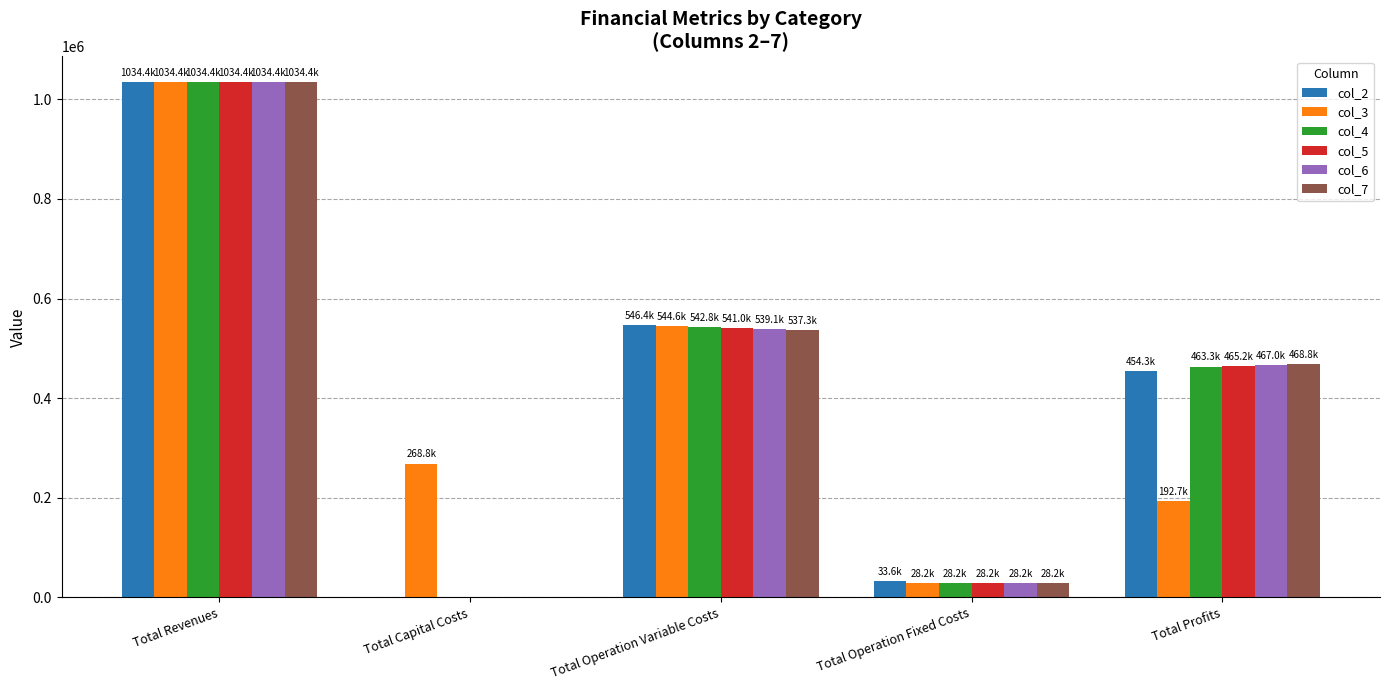

Between Total Capital Costs and Total Profits, which series saw the biggest shift?

col_7